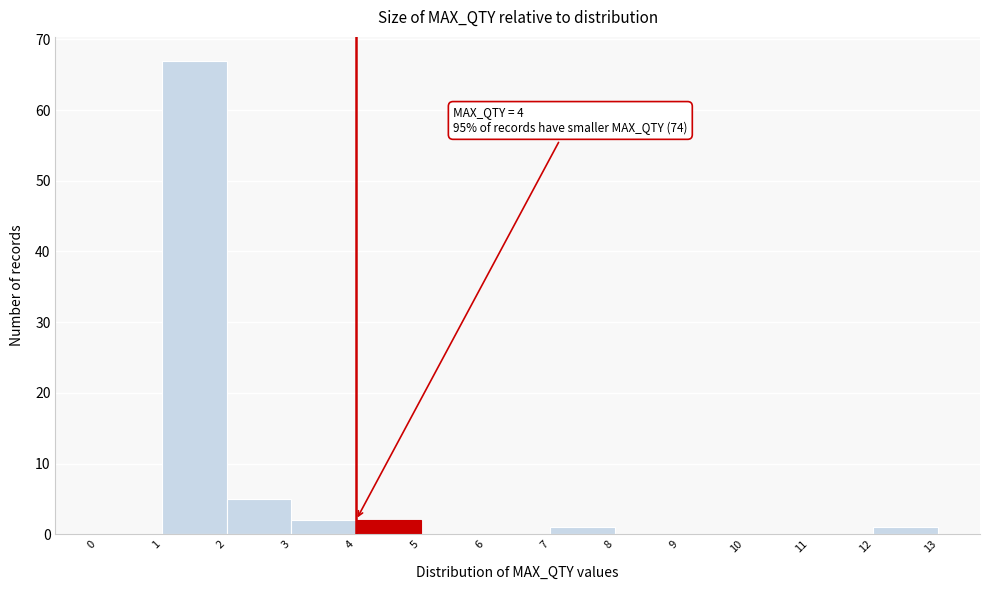

Which range on the x-axis has the tallest bar?

1 to 2